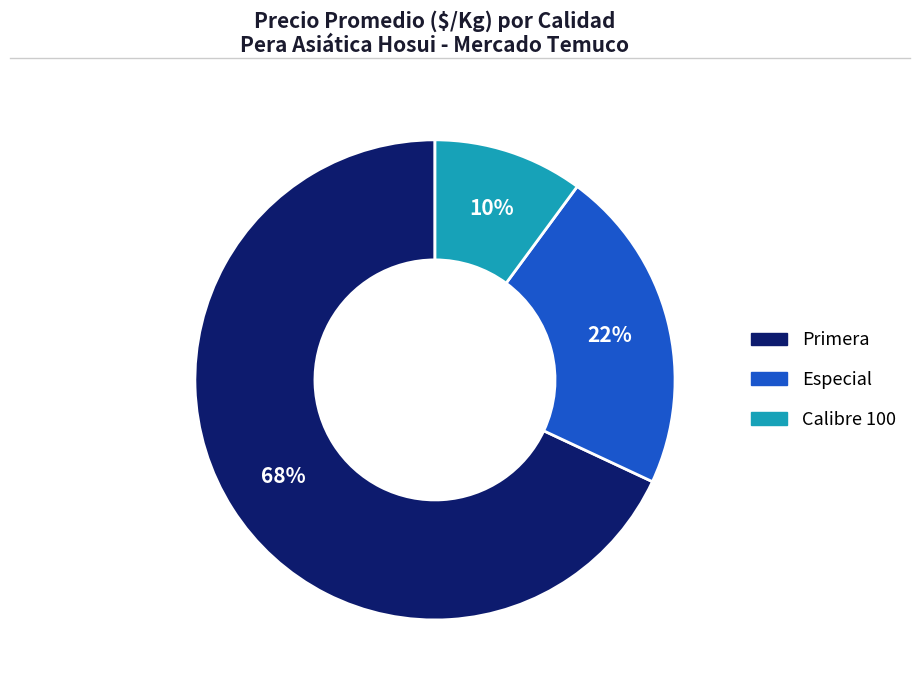

Is there any slice that represents more than half of the pie?

Yes